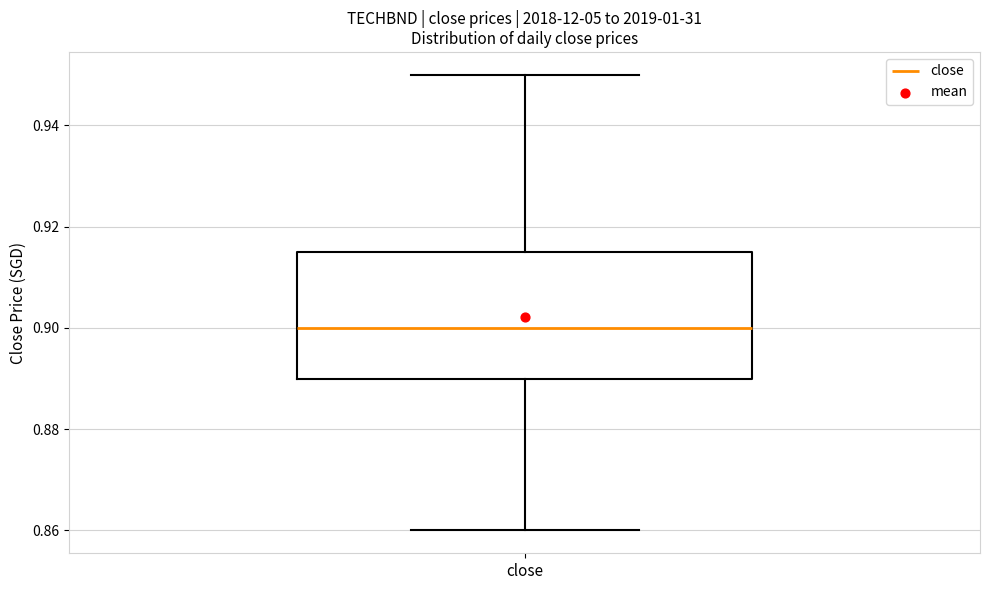

Where is the upper edge of the box for close on the y-axis? The values are not printed on the chart, so give them approximately, as read against the axis.

0.916